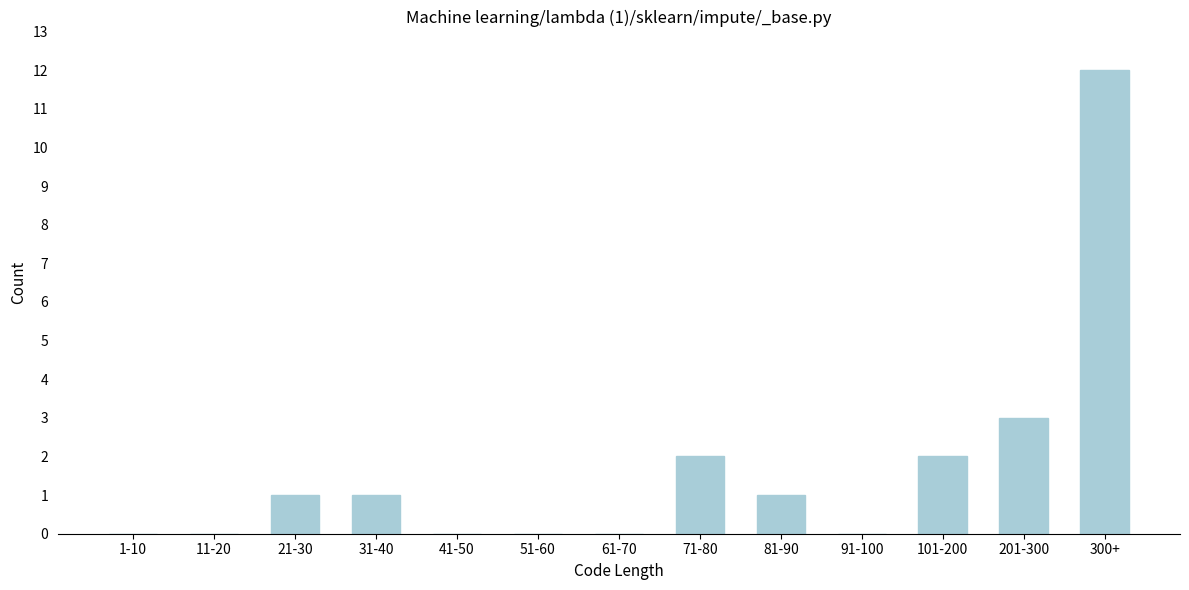

Reading left to right, transcribe all the data shown in this chart.

1-10=0	11-20=0	21-30=1	31-40=1	41-50=0	51-60=0	61-70=0	71-80=2	81-90=1	91-100=0	101-200=2	201-300=3	300+=12